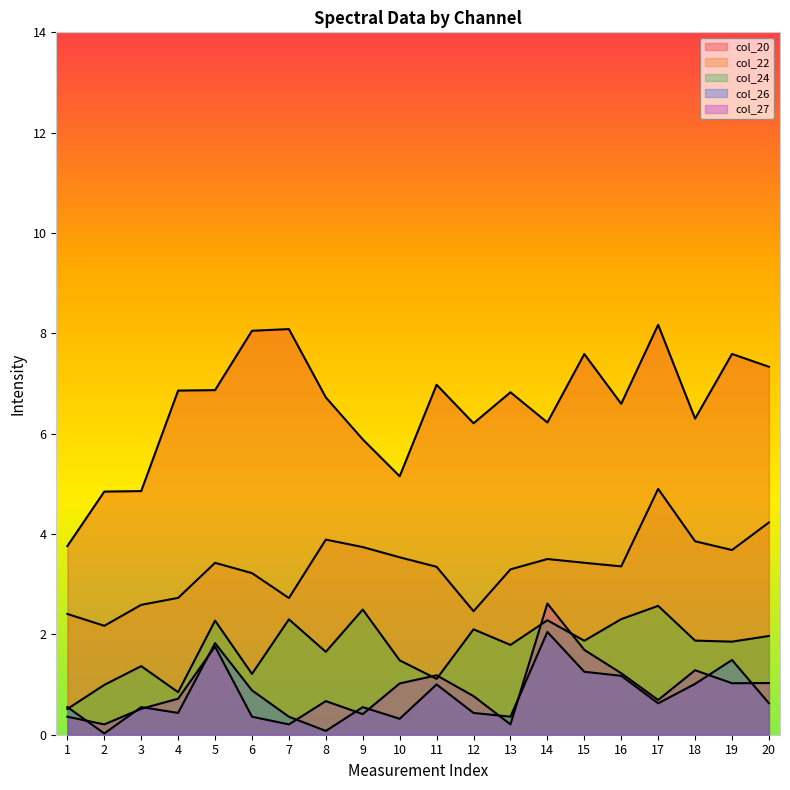

Between 3 and 17, which series saw the biggest shift?

col_20